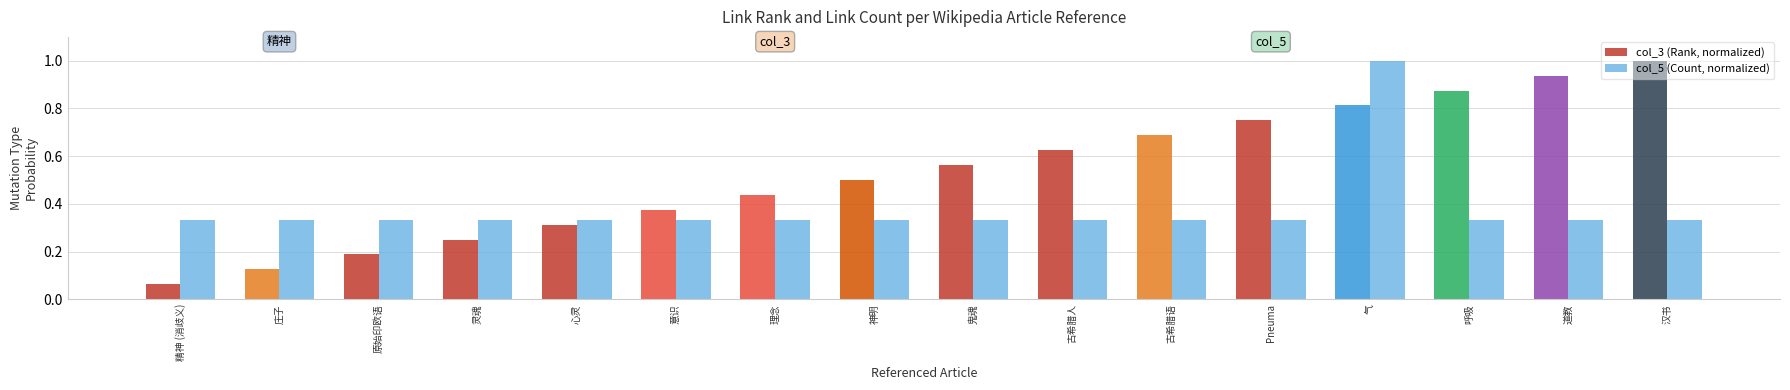

Are the bars grouped side by side (vs. stacked)?

Yes